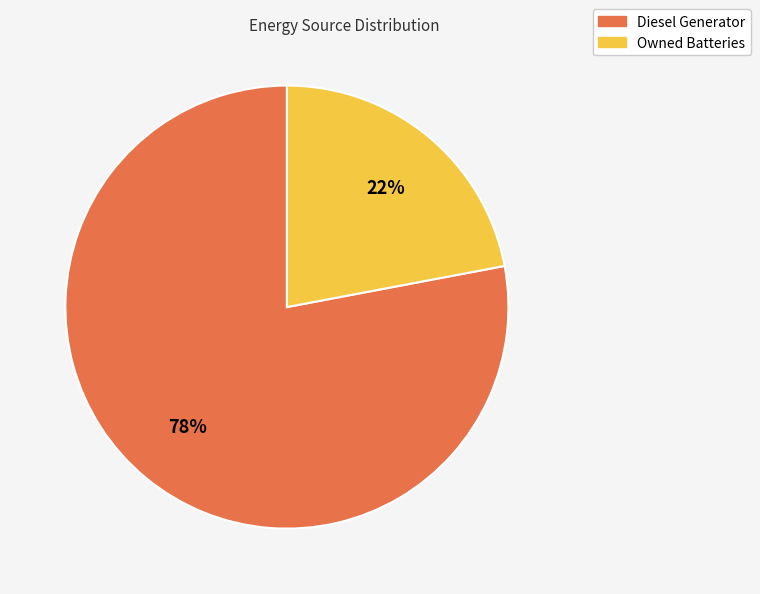

Count the number of slices in the pie.

2